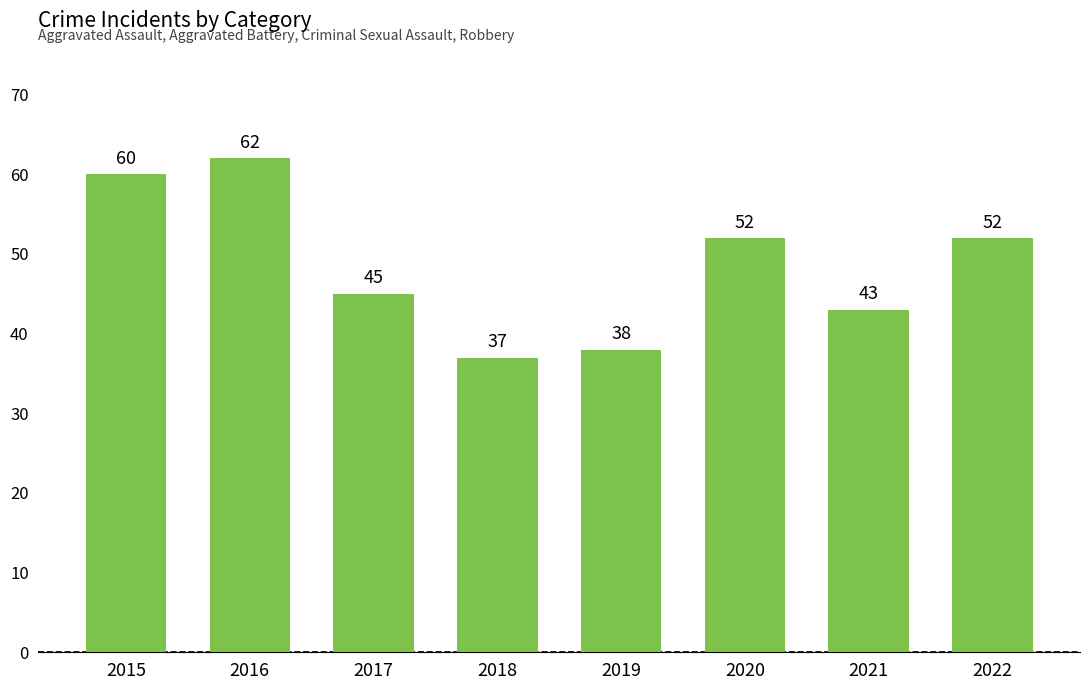

At which label does the data first exceed 52?

2015